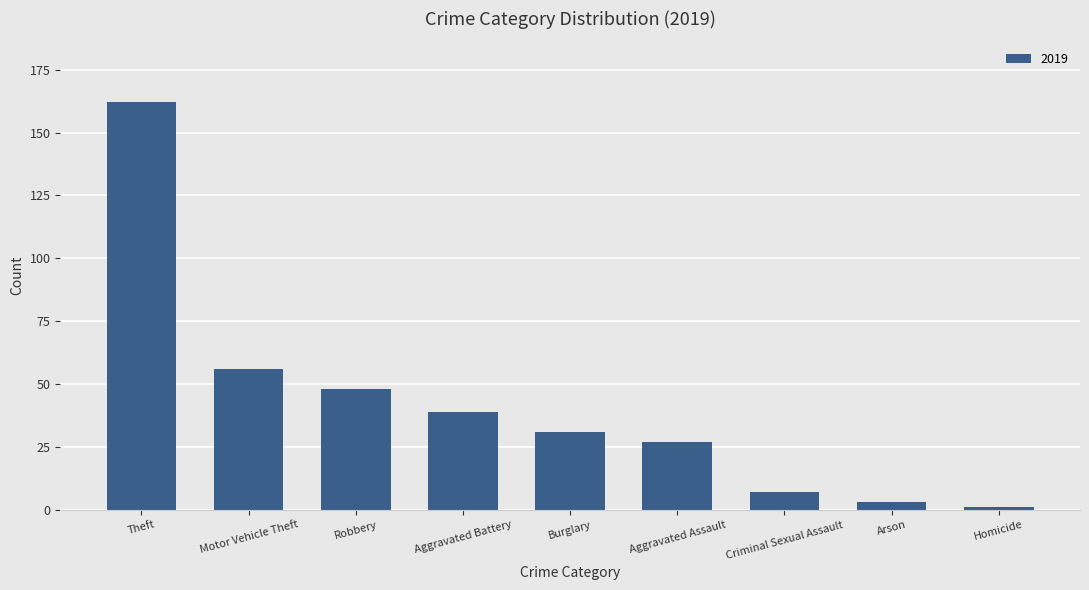

The chart shows a value of 56 at Motor Vehicle Theft. True or false?

True